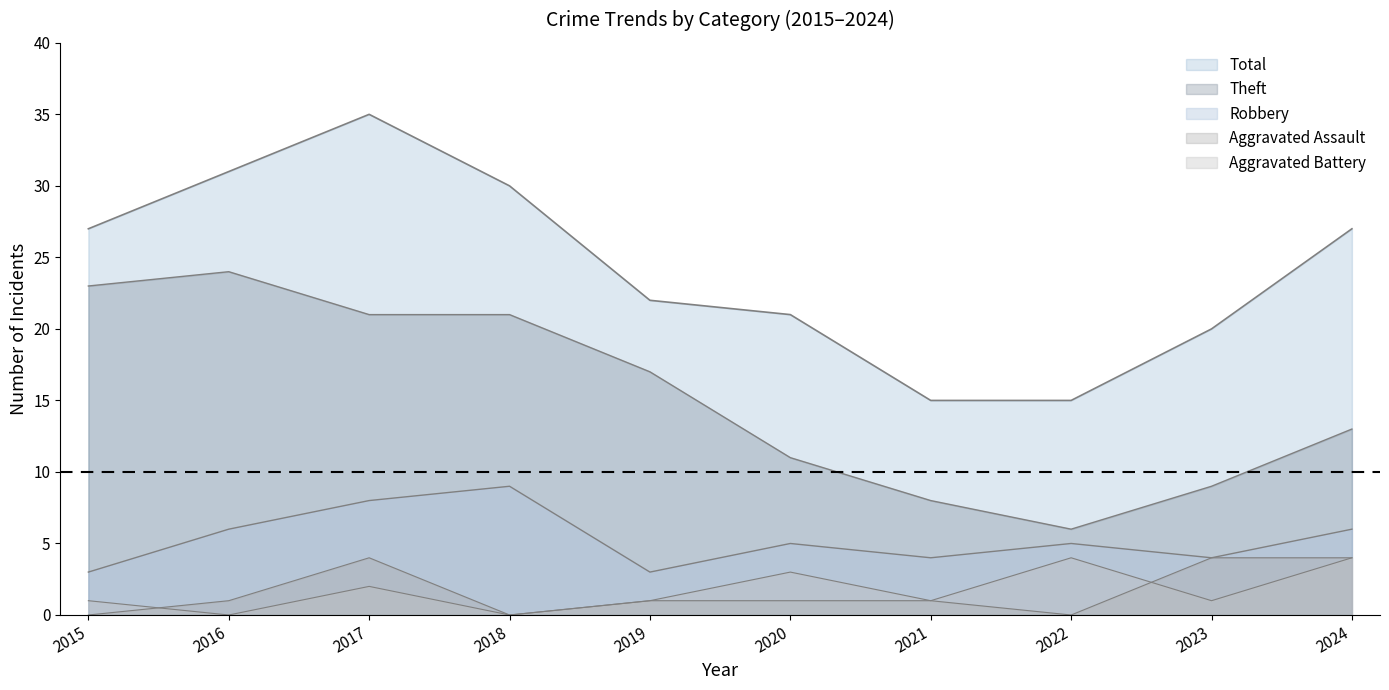

Is the value of Aggravated Battery at 2023 greater than the value of Robbery at 2023?

No